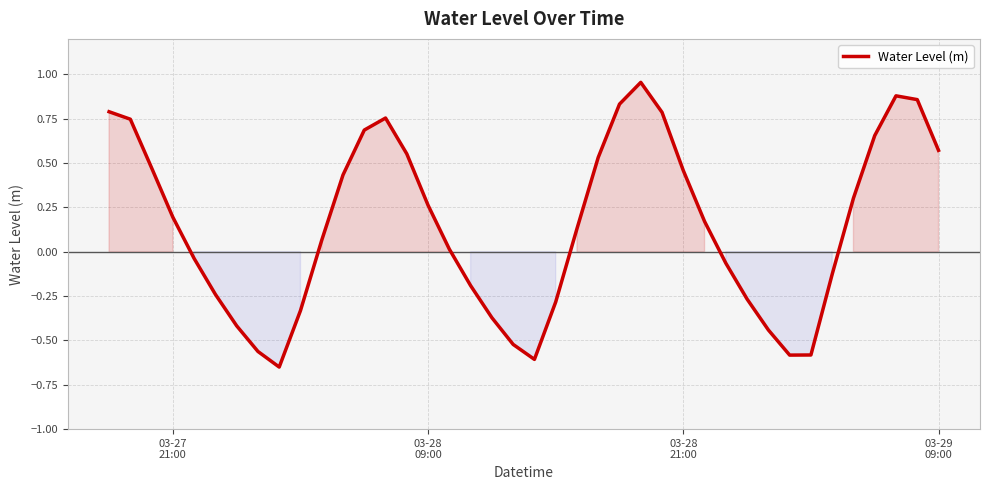

How many interior local valleys (lower than both neighbors) does the data have?

3